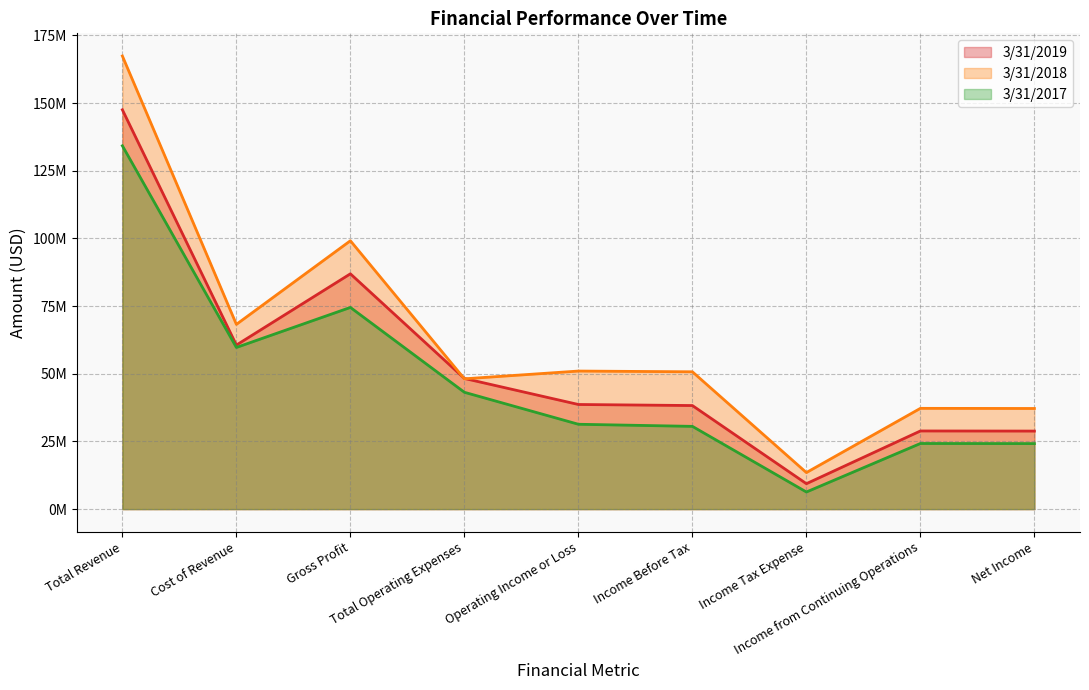

What is the smallest value displayed?

6325000